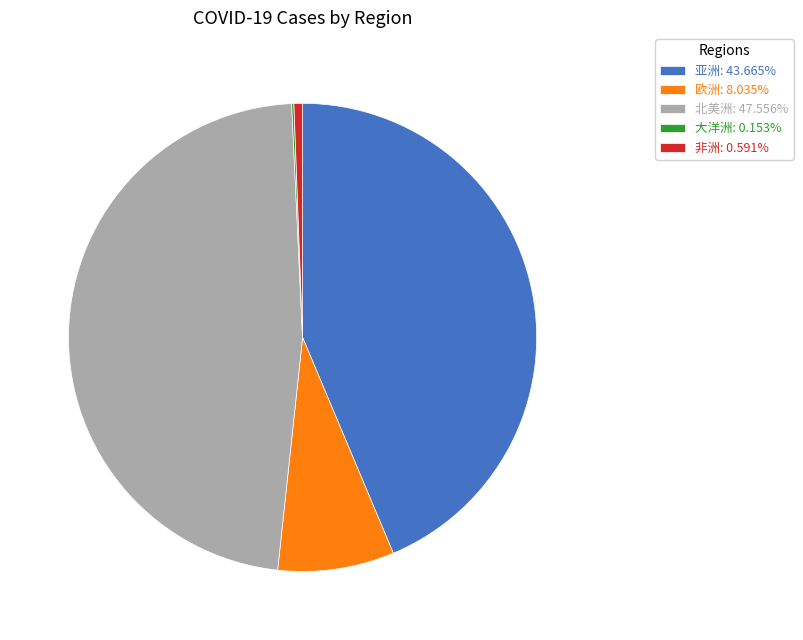

The 非洲 slice represents 11% of the pie. True or false?

False